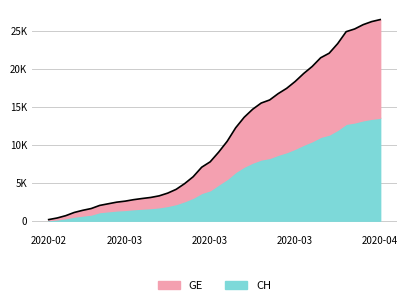

What is the sum of the values at 2020-03-10 and 2020-03-17?

14072